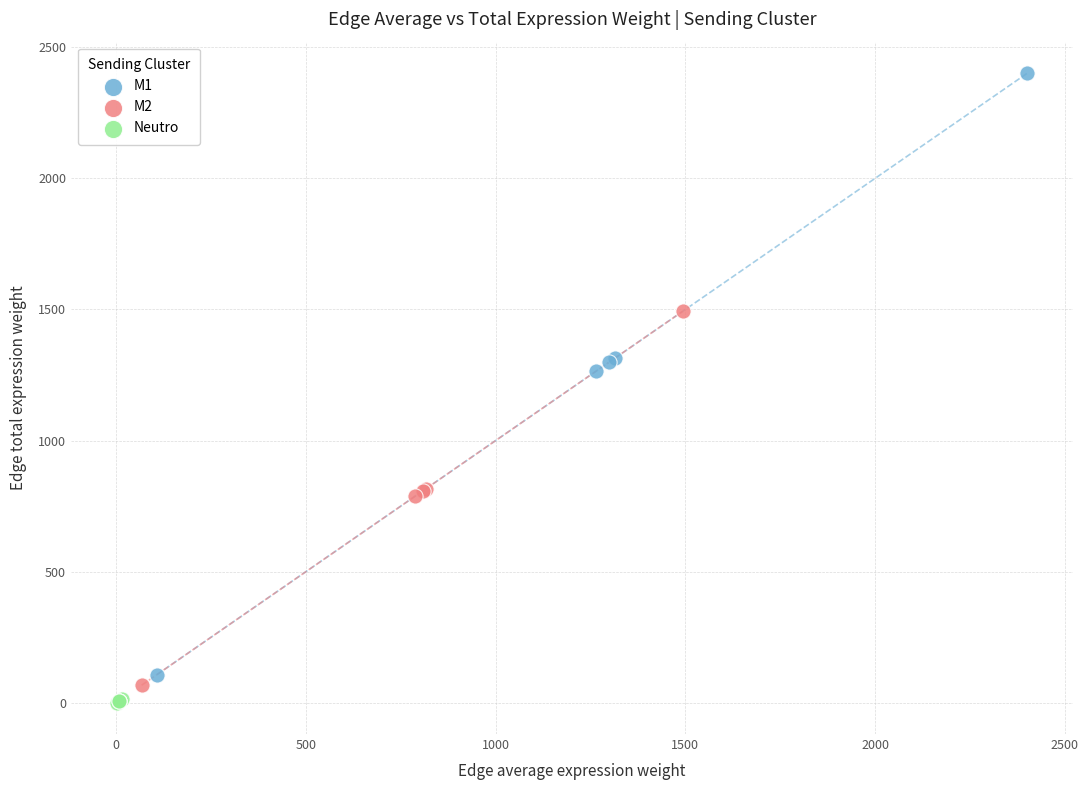

Which series reaches the minimum Y coordinate?

Neutro